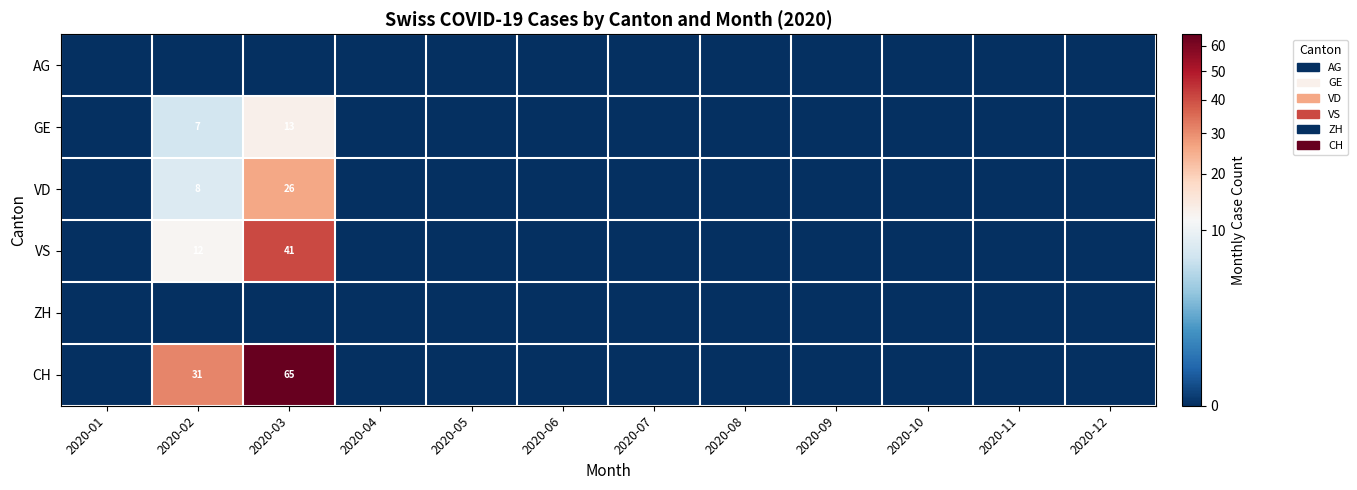

Is it true that CH equals 65 at 2020-03?

True